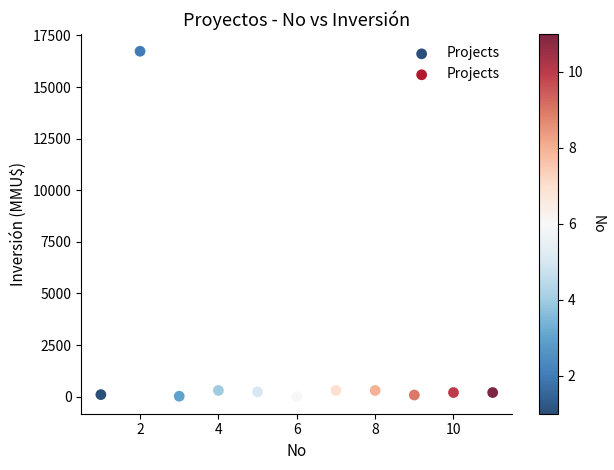

What is the average X value?

6